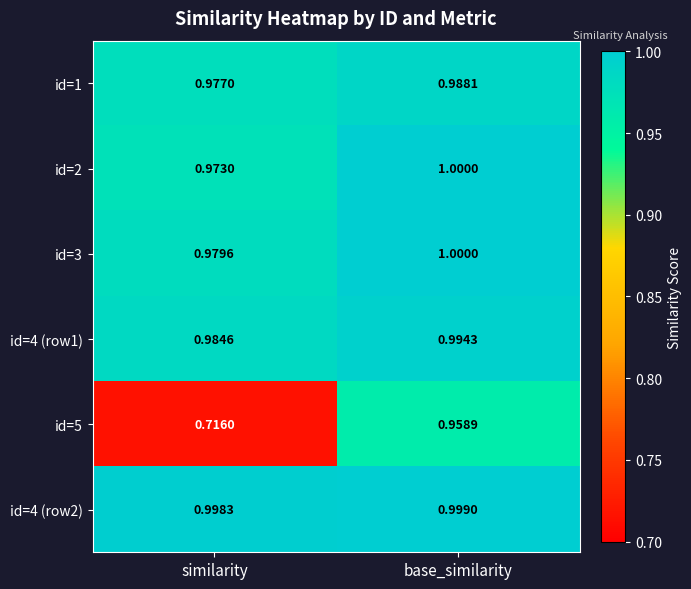

List the labels in order of id=4 (row1) value, smallest first.

similarity, base_similarity